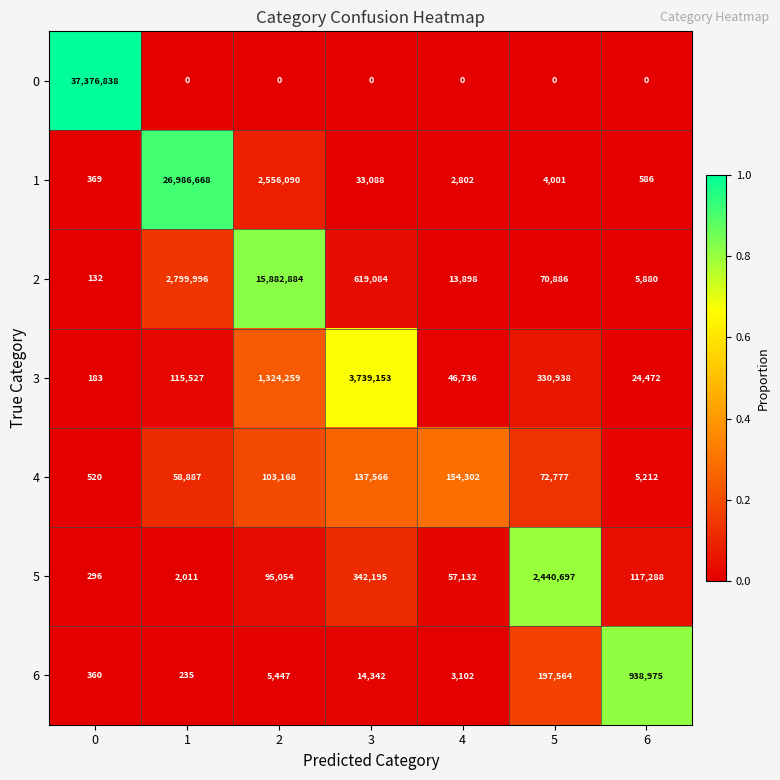

What is the spread (max minus min) of values at 1?

26986668